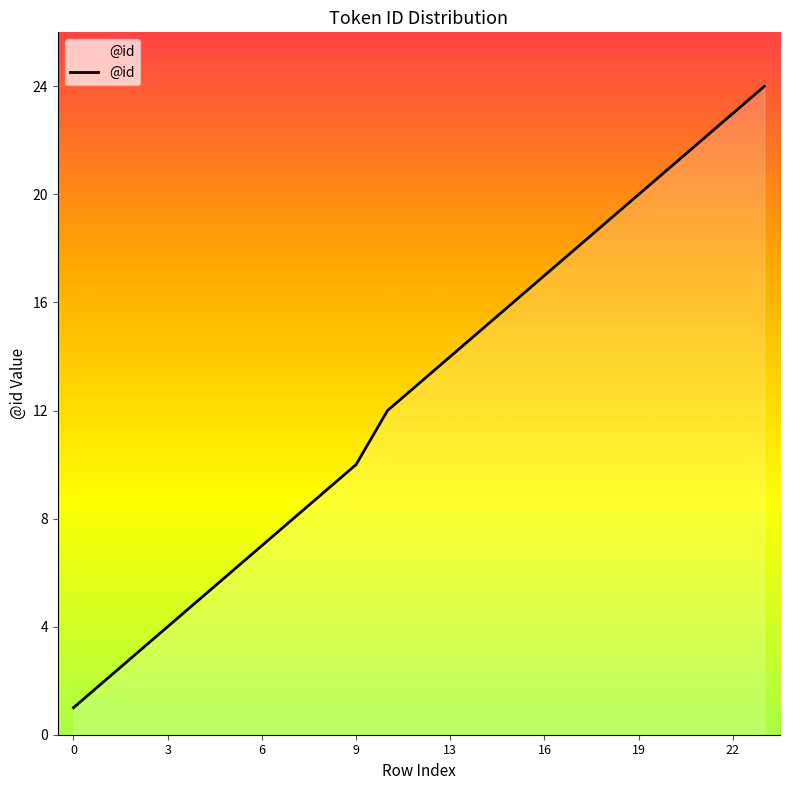

Does the chart display data point markers on the line(s)?

No